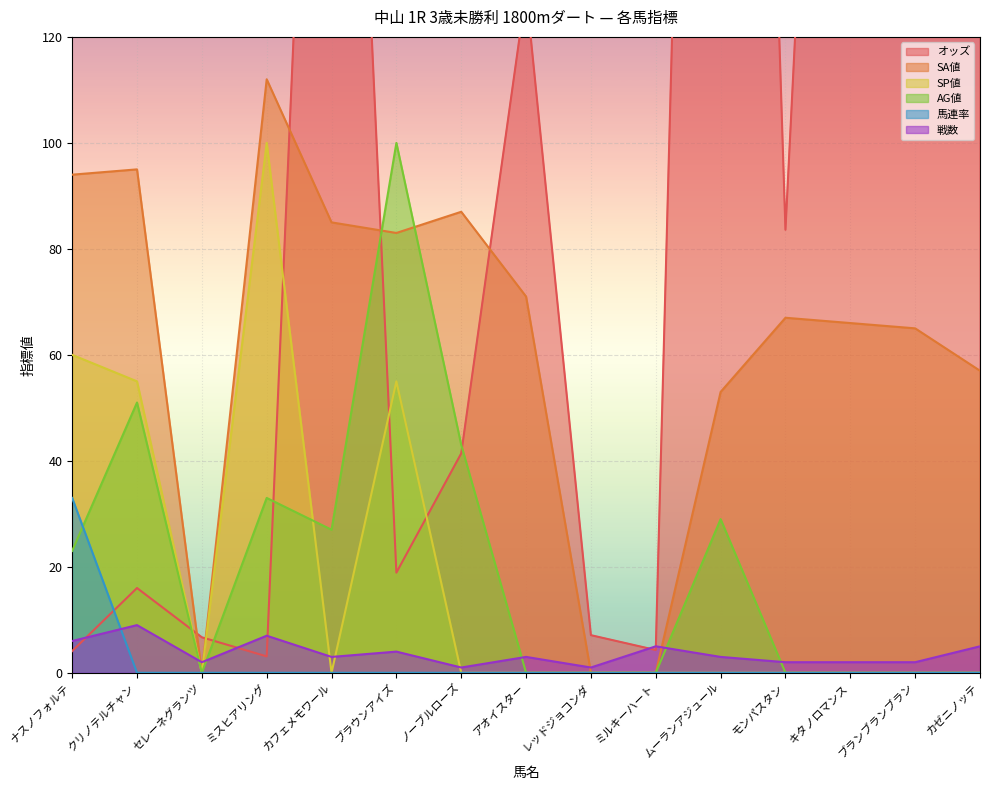

Between which two adjacent categories do 戦数 and 馬連率 first intersect?

ナスノフォルテ and クリノテルチャン